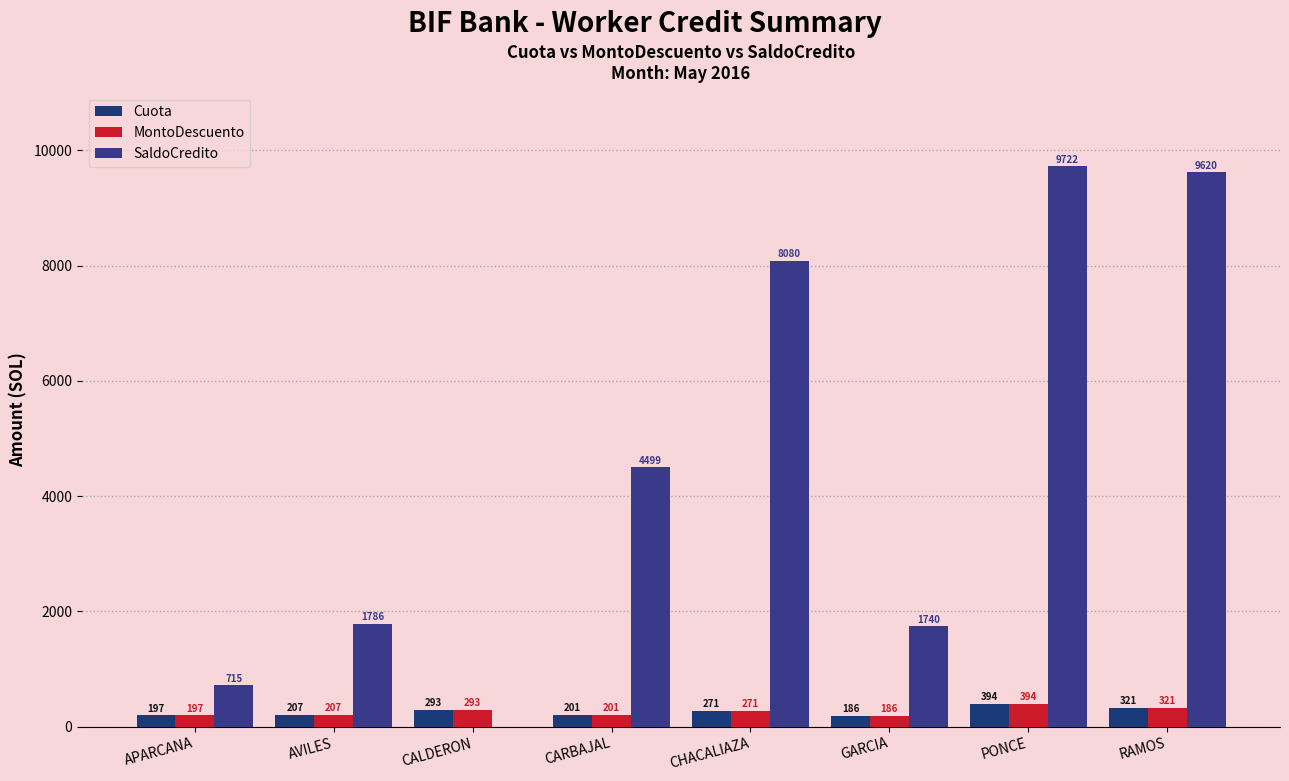

How many groups of bars are there?

8